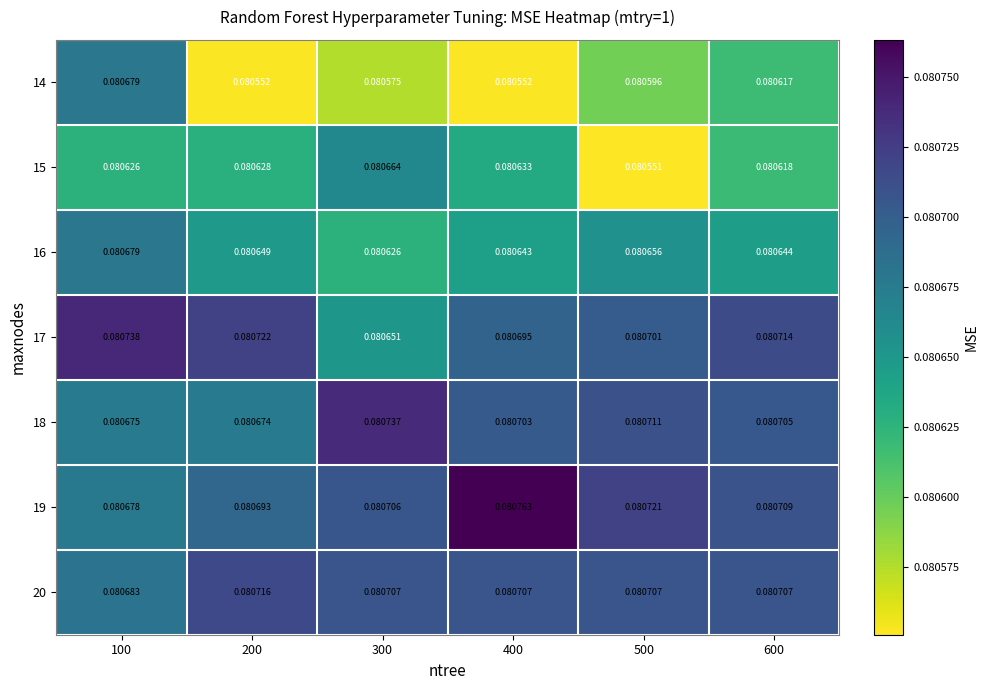

Is the value of 14 at 300 greater than the value of 17 at 600?

No